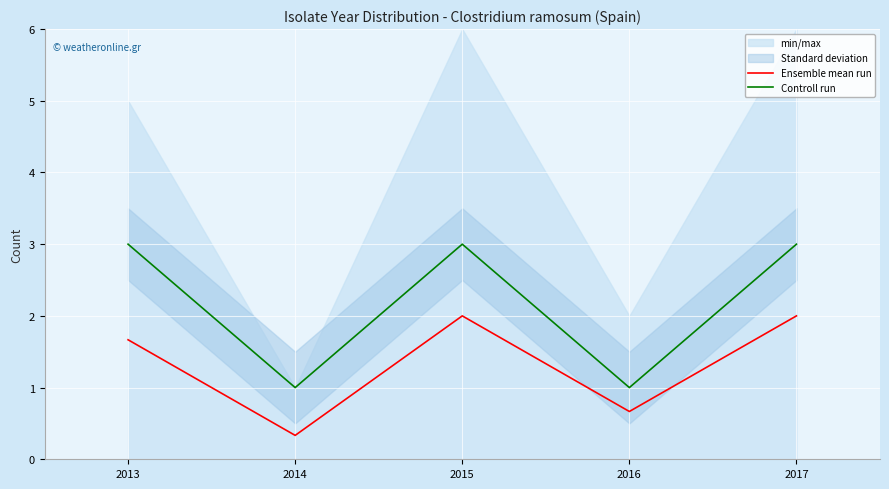

At 2016, list the series in order from smallest to largest.

Ensemble mean run, Controll run